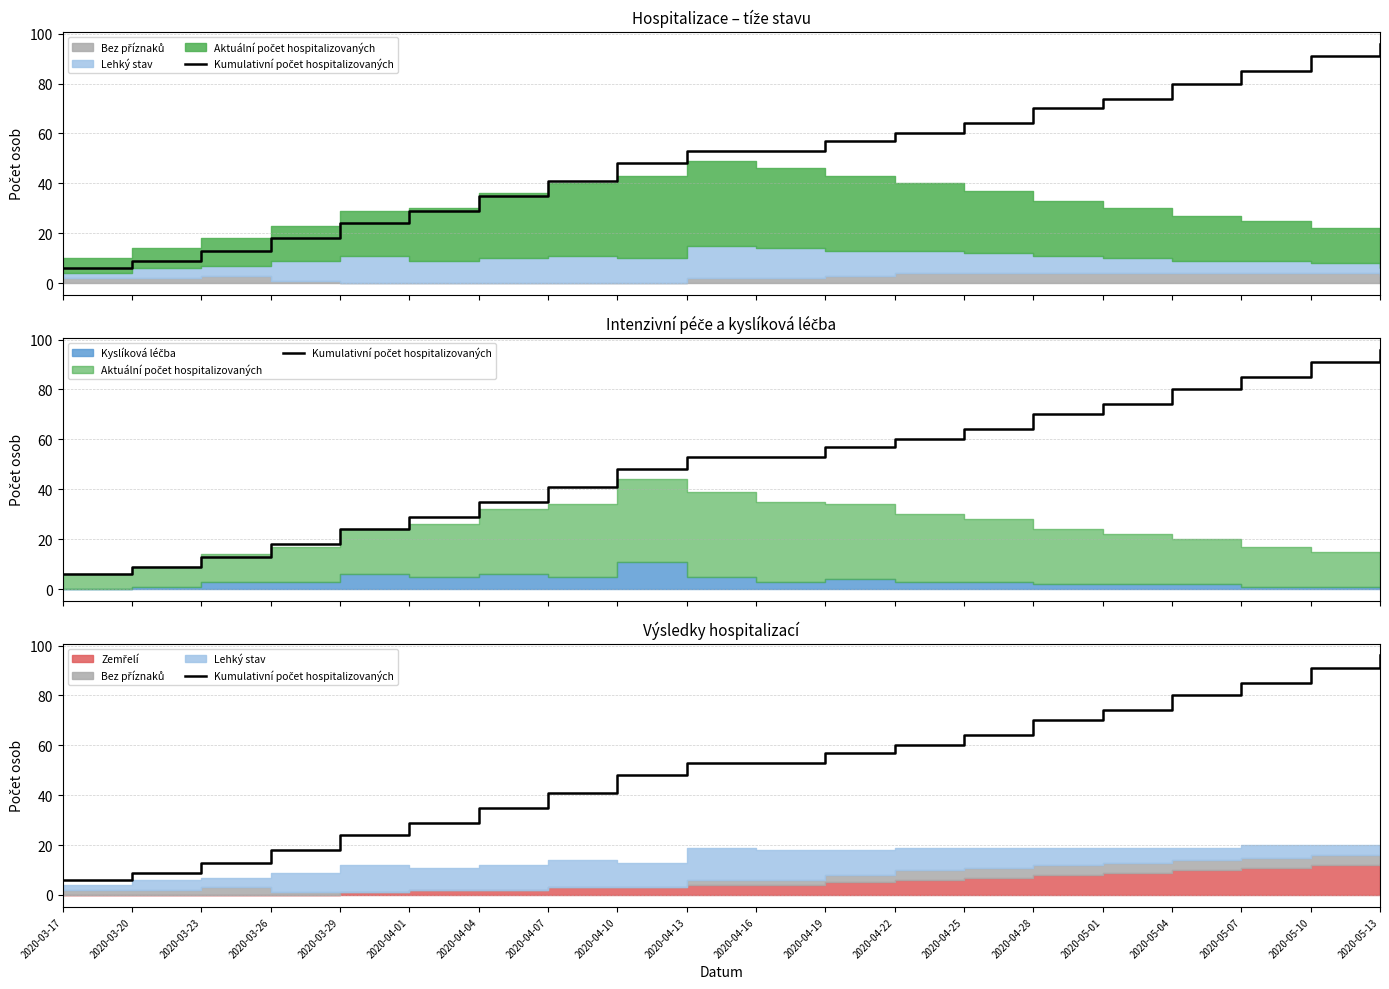

How many lines are shown in the chart?

1